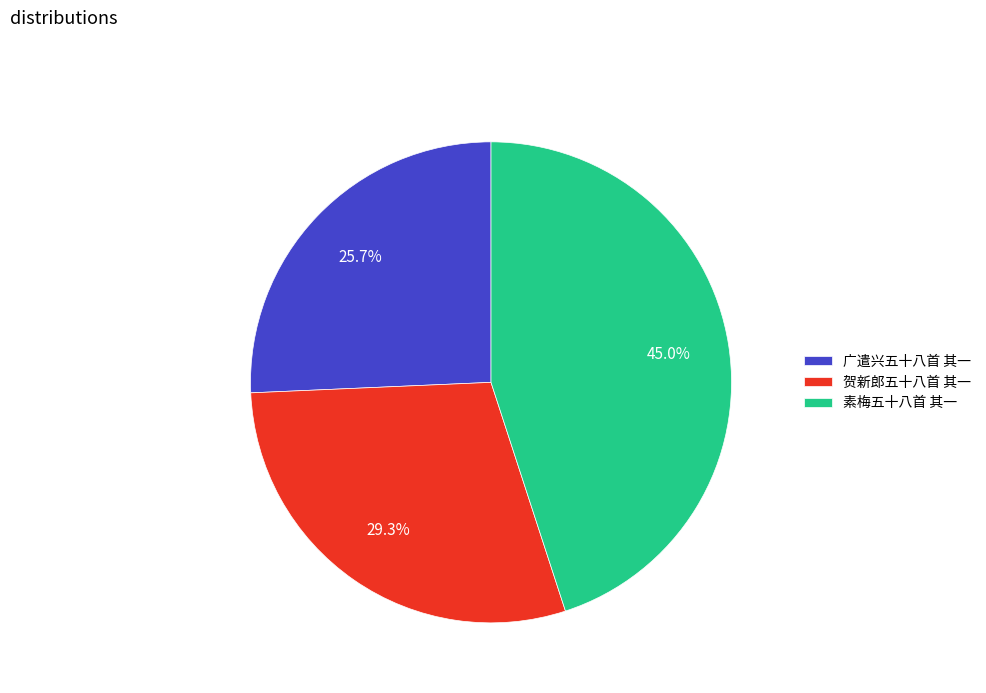

To the nearest percent, what portion does 素梅五十八首 其一 represent?

45%